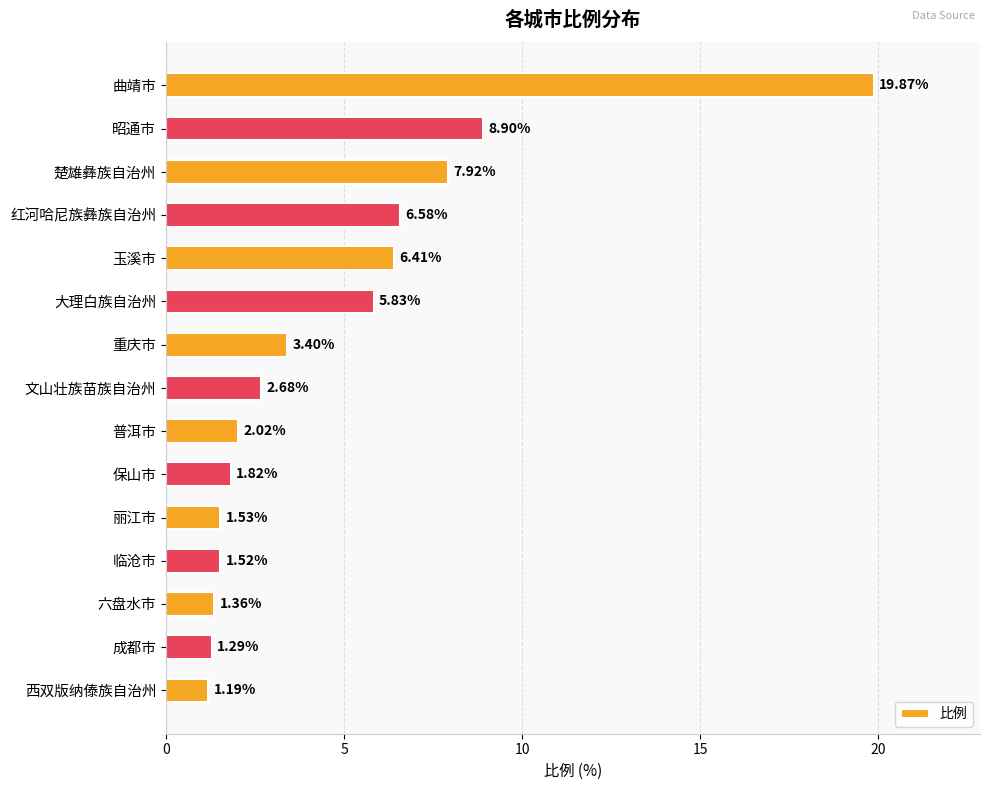

Where is the data nearest to the value 10?

昭通市